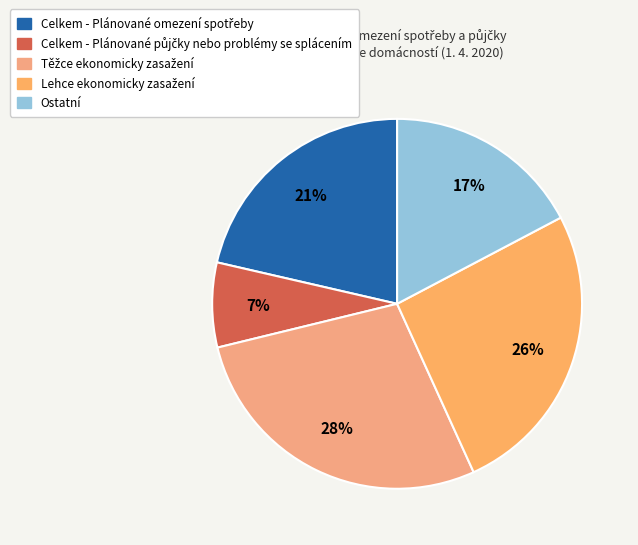

Does Těžce ekonomicky zasažení account for over 50% of the chart?

No